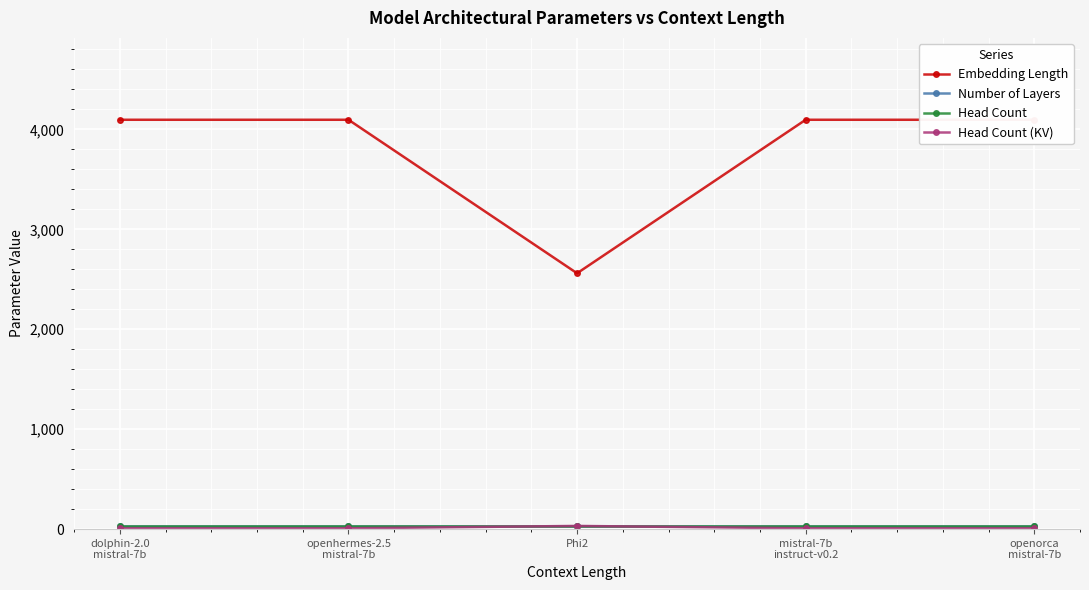

At which label does Number of Layers reach its peak?

dolphin-2.0
mistral-7b